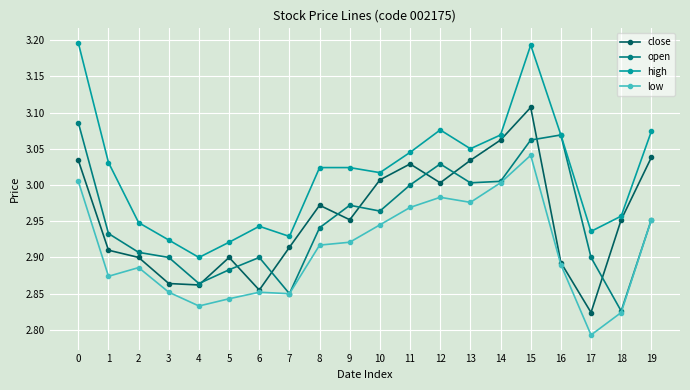

True or false: close has a value of 2.1 at 9.

False